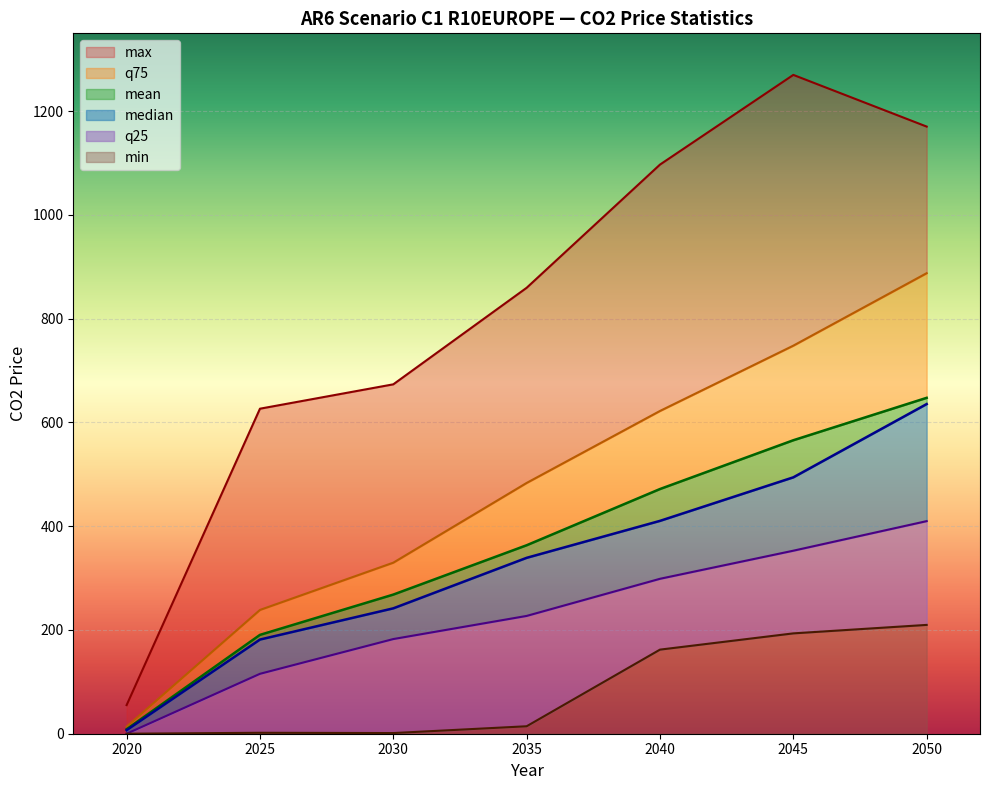

What is the lowest value of the q75 series?

13.6